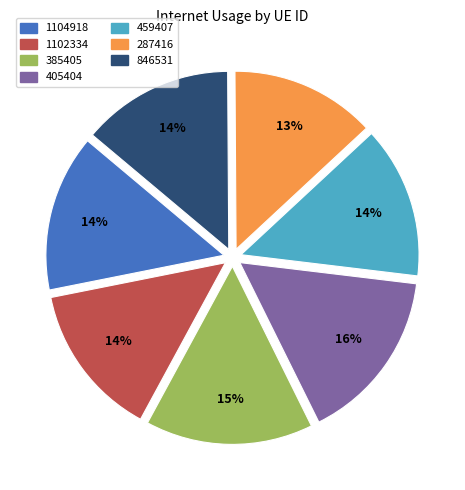

Does 405404 represent more than half of the total?

No